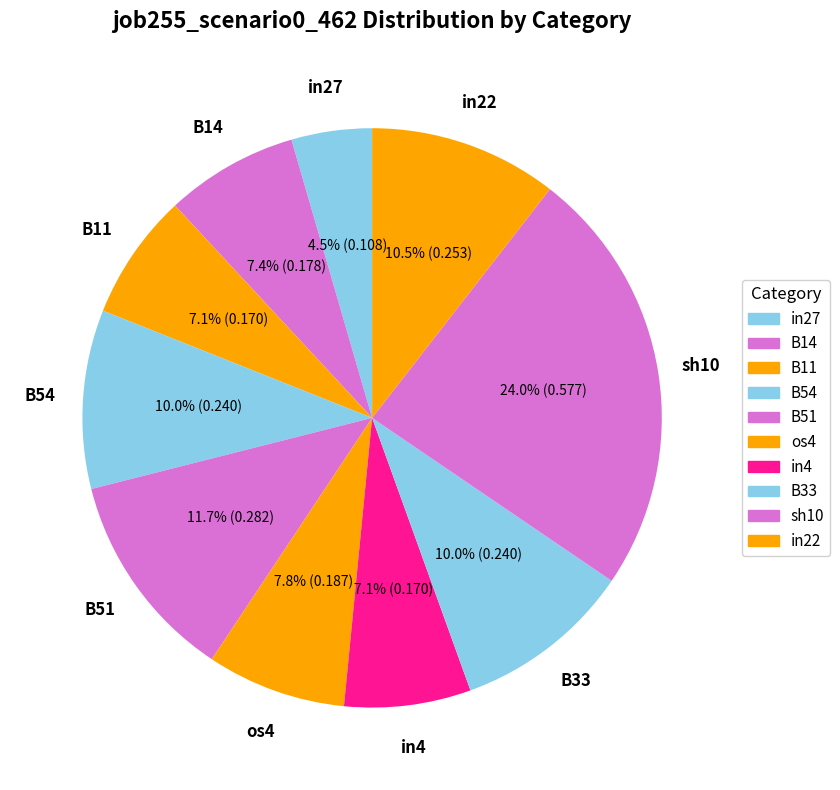

How many segments does this pie chart have?

10